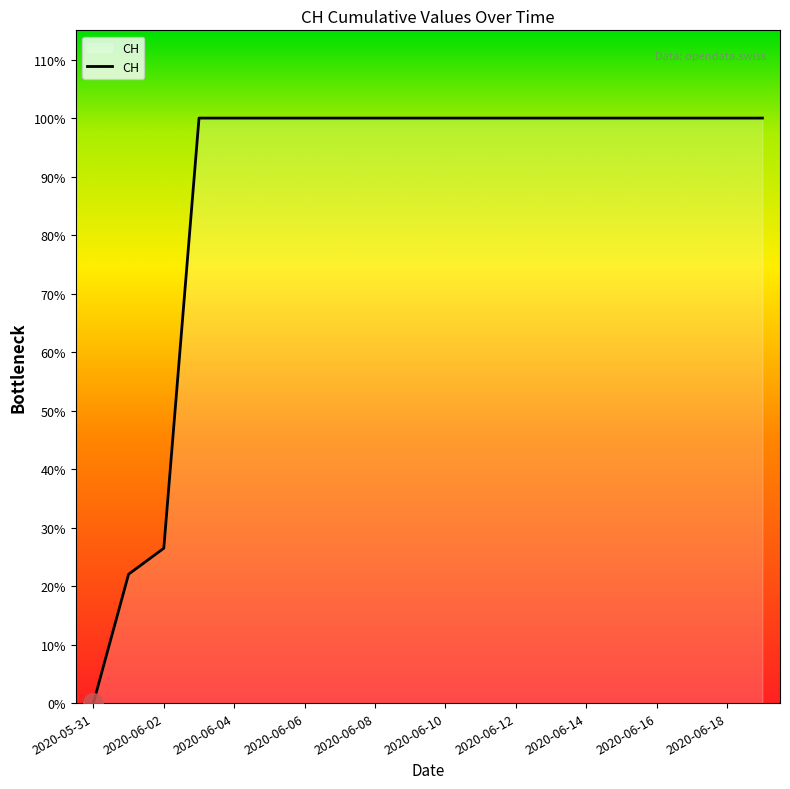

Is this an area chart (filled region under the line)?

Yes